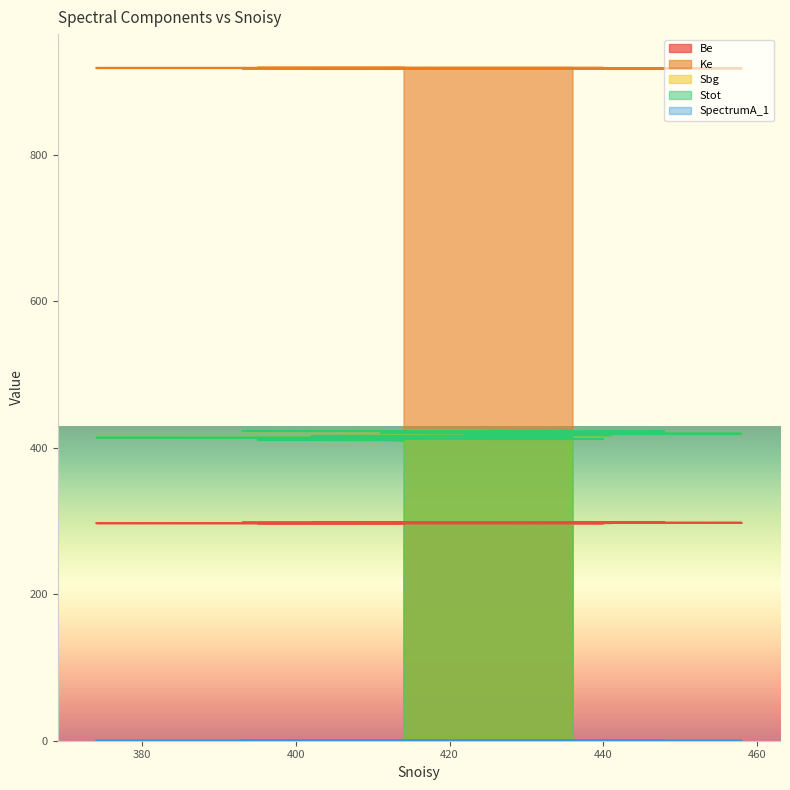

The value of SpectrumA_1 at 402 is 0.0. True or false?

True